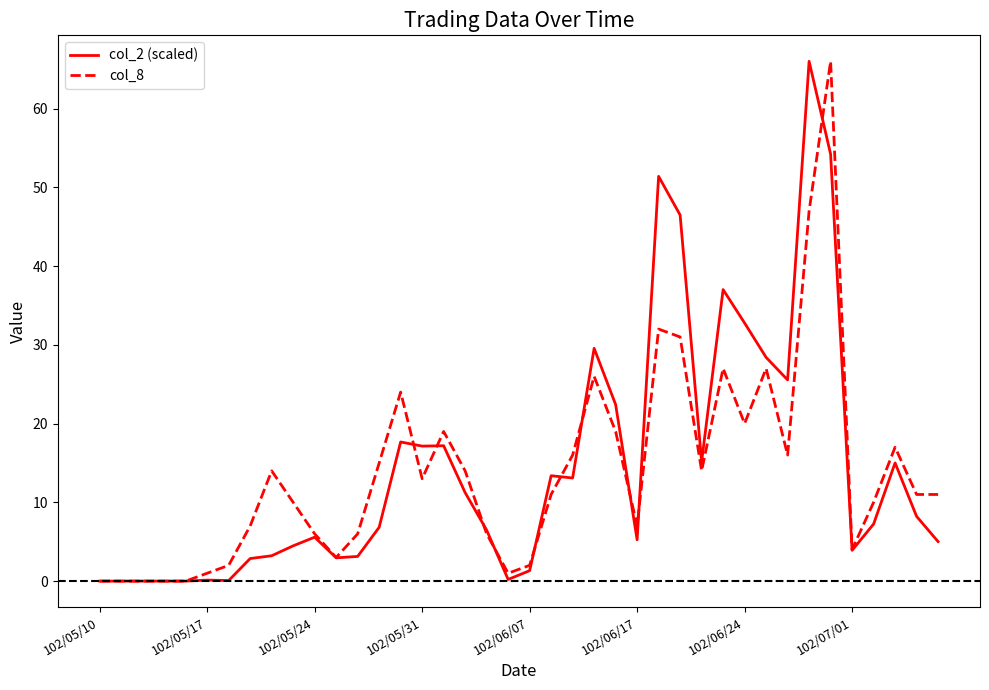

What is the greatest value displayed?

66.0